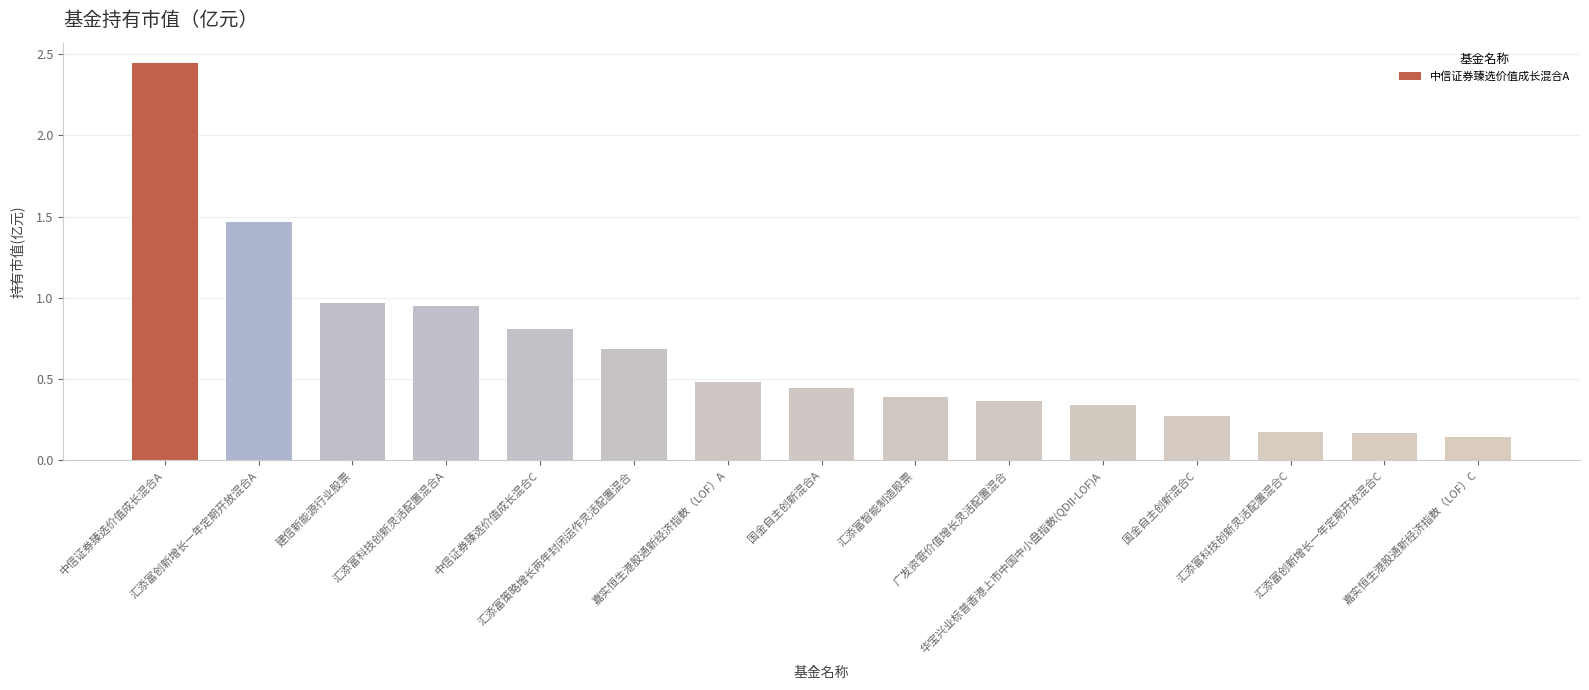

What is the sum of all values?

10.1